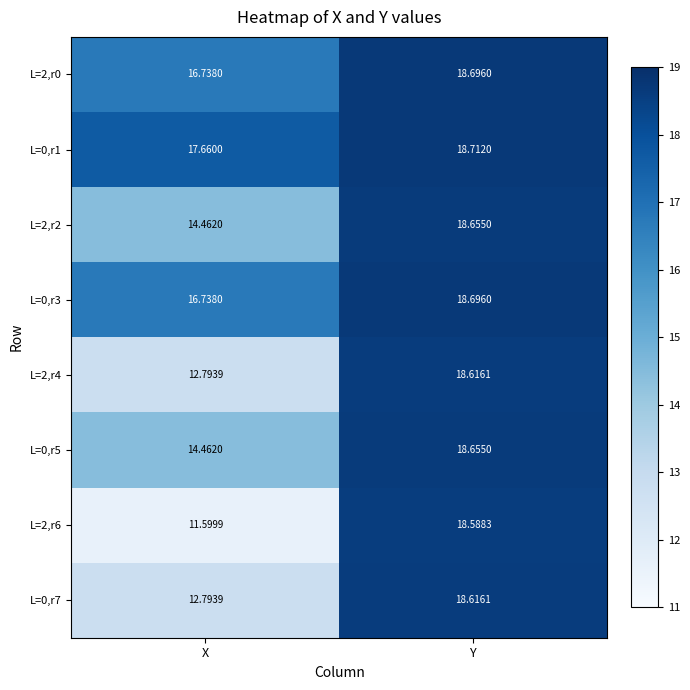

At which category does the chart reach its minimum across all series?

X